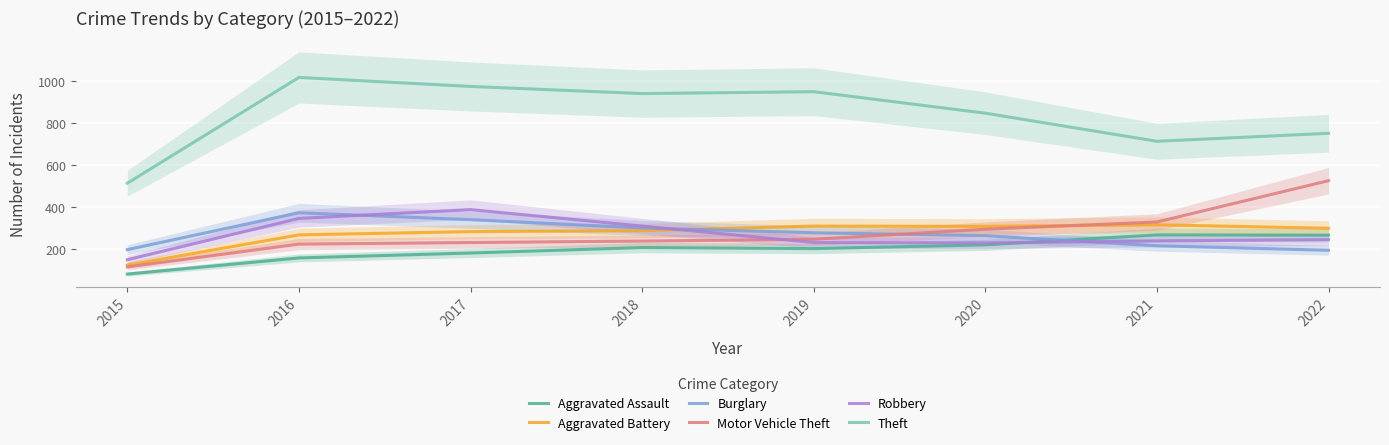

Reading right to left, transcribe all the data shown in this chart.

Aggravated Assault: 265.5	267.0	219.5	201.5	206.5	180.5	157.0	80.0
Aggravated Battery: 298.5	315.0	307.5	309.0	287.0	282.5	267.0	123.0
Burglary: 193.5	215.0	263.0	277.0	300.0	339.5	372.5	196.5
Motor Vehicle Theft: 525.5	328.5	294.0	246.0	237.5	230.5	223.0	114.0
Robbery: 244.5	238.5	228.5	230.5	309.0	387.5	345.5	148.5
Theft: 751.5	713.5	847.5	950.0	941.0	975.0	1018.0	513.5